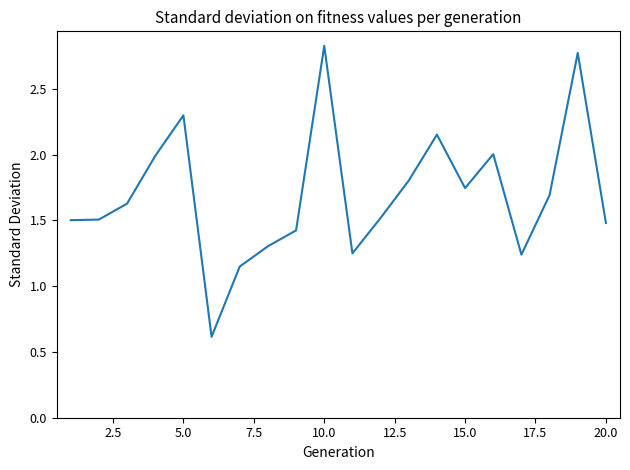

What is the maximum value shown in the chart?

2.8